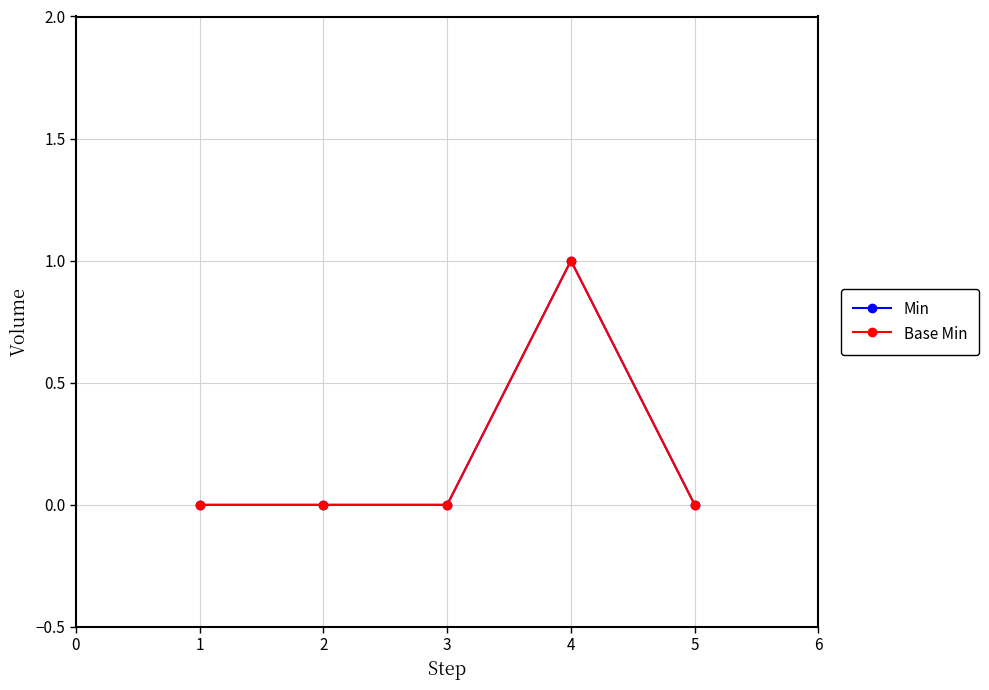

True or false: Min and Base Min intersect in this chart.

False